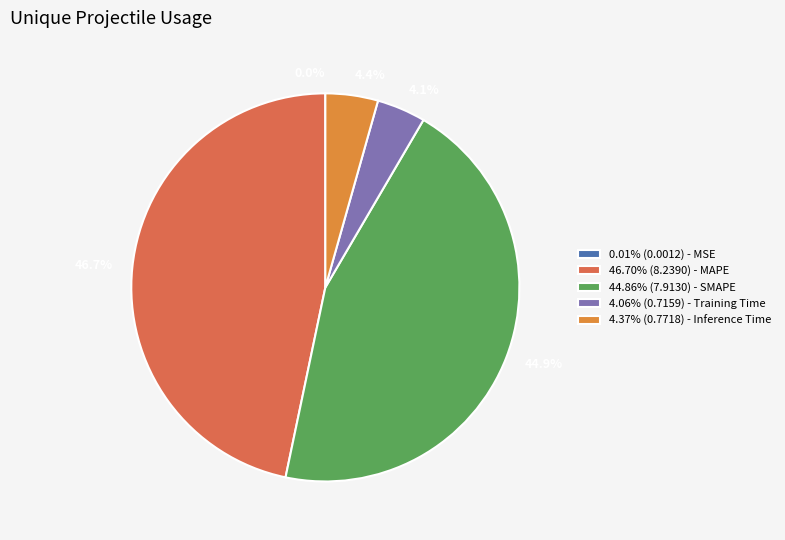

Is there any slice that represents more than half of the pie?

No